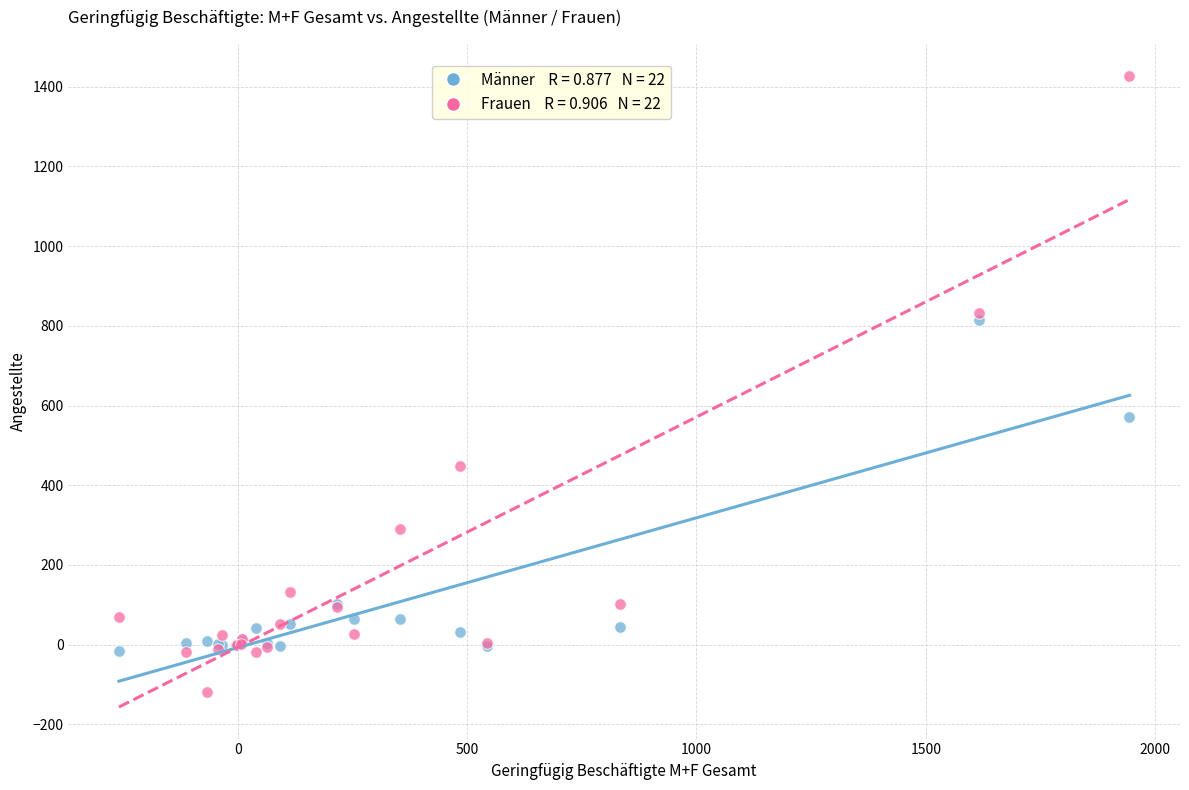

Across all series, what Y value is closest to 655?

572